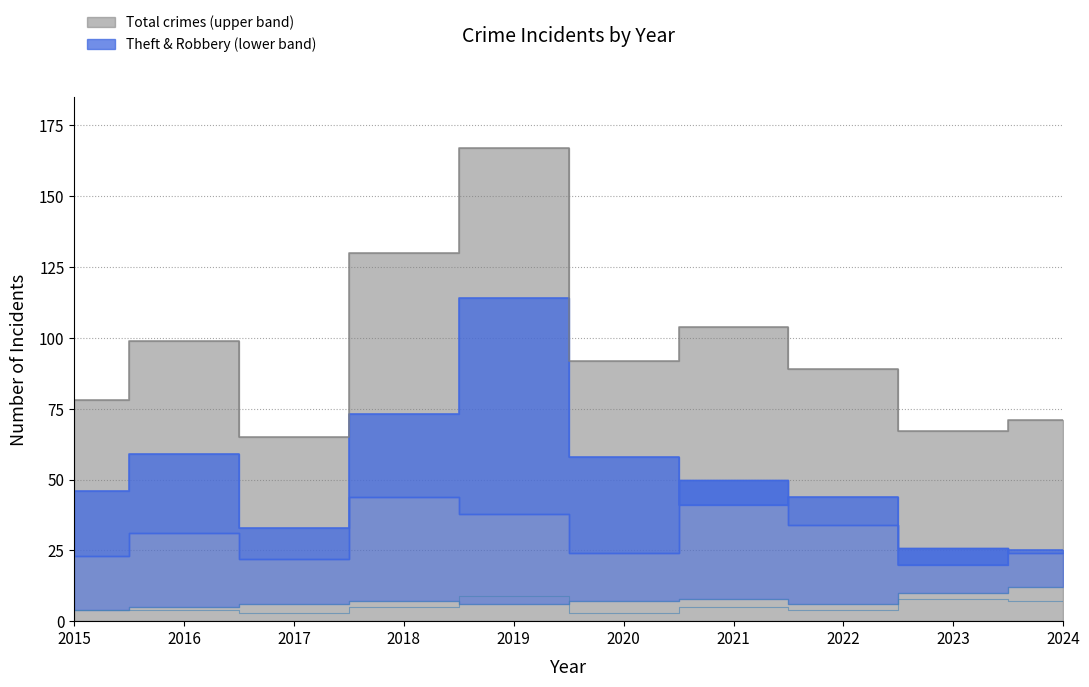

Which label corresponds to the largest value in the chart?

2019